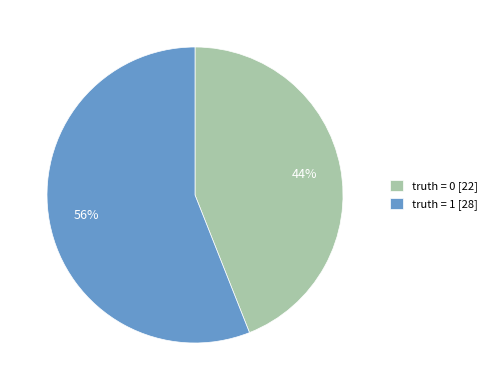

How many slices are in this pie chart?

2